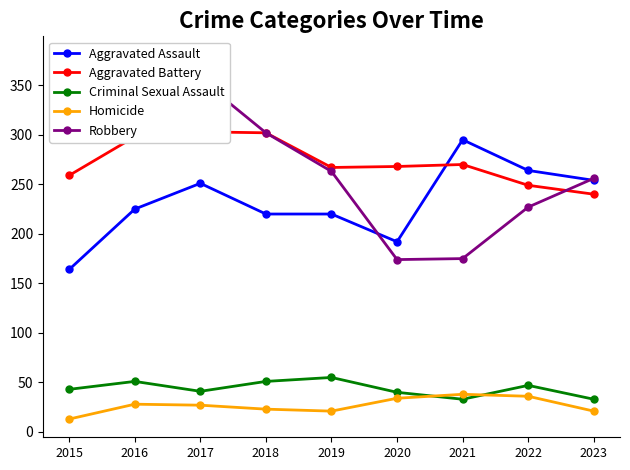

What is the minimum value shown in the chart?

13